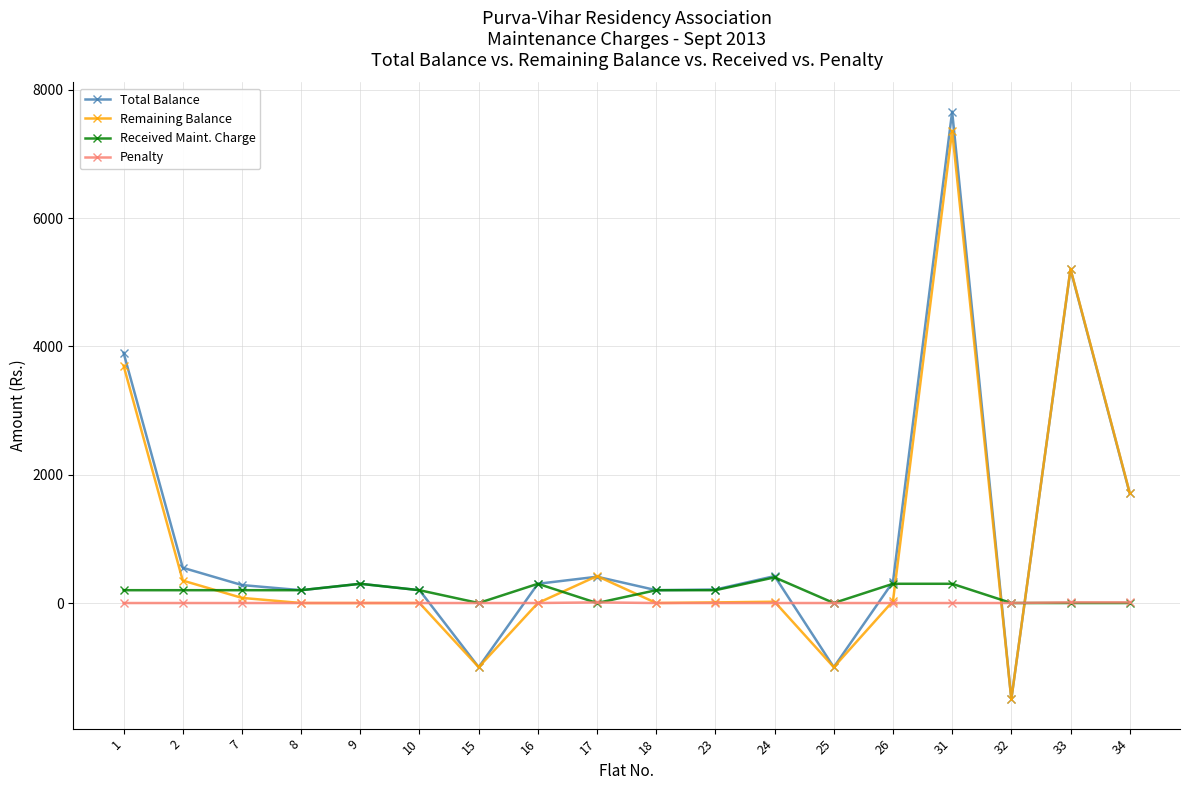

Which series has the largest range (max minus min)?

Total Balance